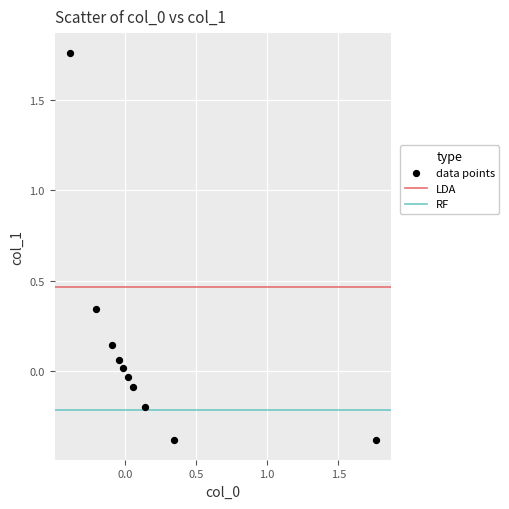

What is the range of X values (max minus min)?

2.1